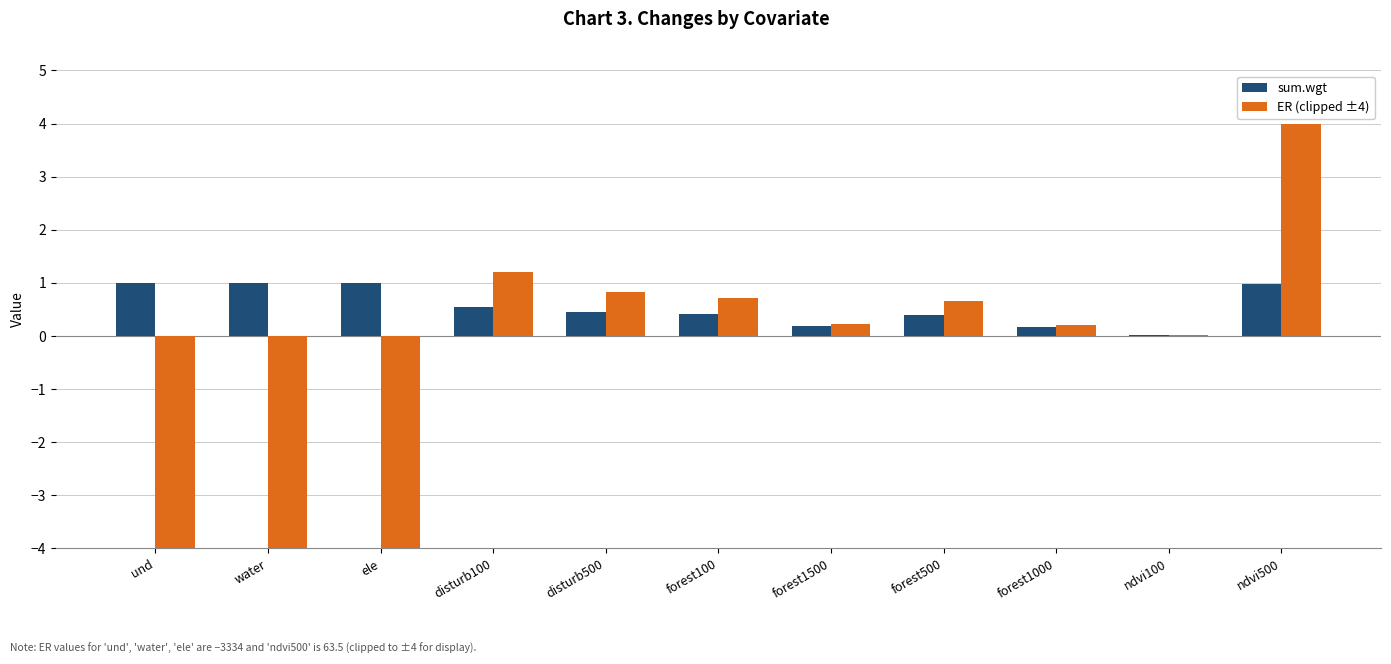

What is the maximum value shown in the chart?

4.0